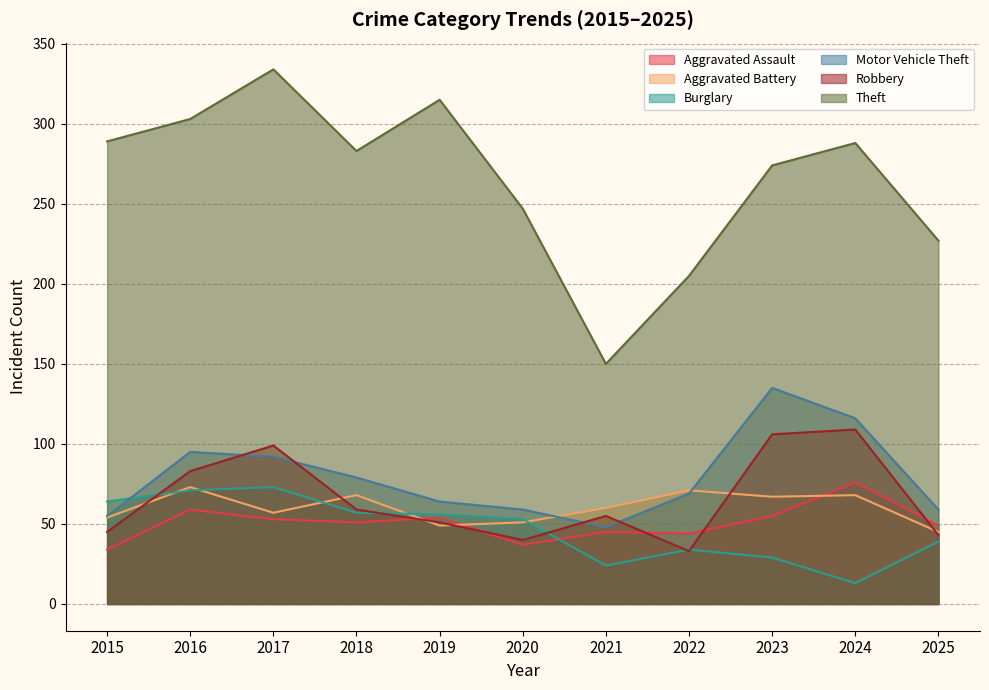

What is the sum of the Burglary values at 2025 and 2022?

73